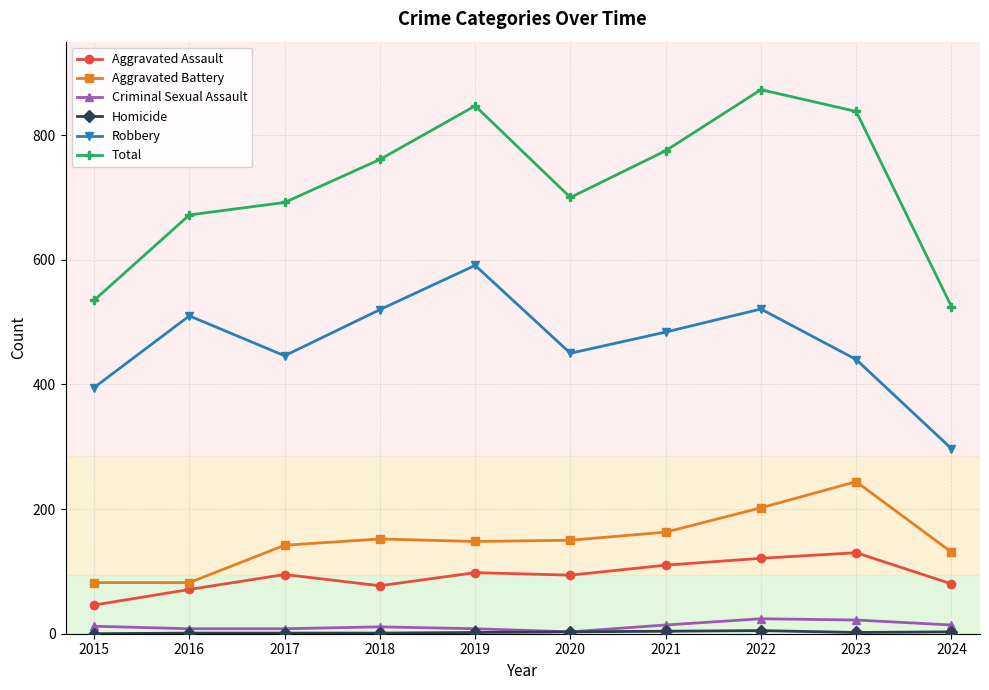

How many data points in Aggravated Battery are less than 150?

5